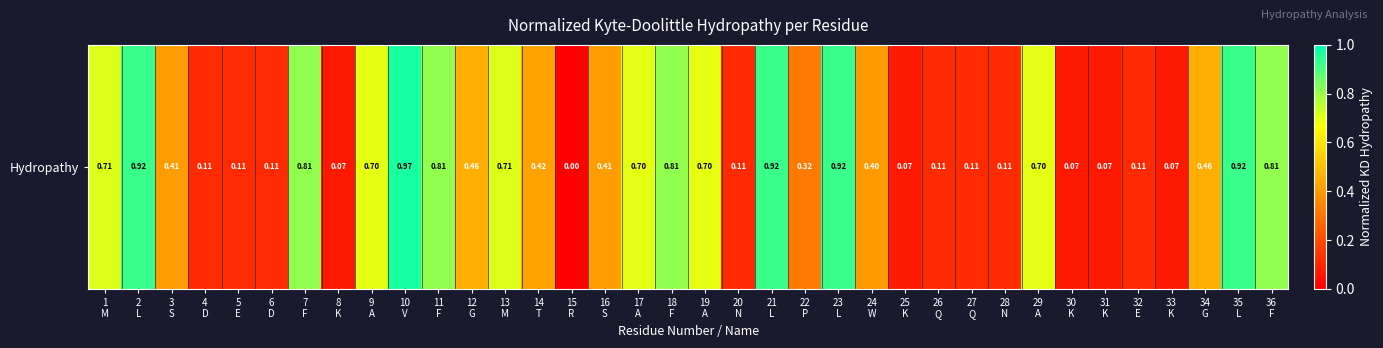

List the labels in order of value, smallest first.

15
R, 8
K, 25
K, 30
K, 31
K, 33
K, 4
D, 5
E, 6
D, 20
N, 26
Q, 27
Q, 28
N, 32
E, 22
P, 24
W, 3
S, 16
S, 14
T, 12
G, 34
G, 9
A, 17
A, 19
A, 29
A, 1
M, 13
M, 7
F, 11
F, 18
F, 36
F, 2
L, 21
L, 23
L, 35
L, 10
V